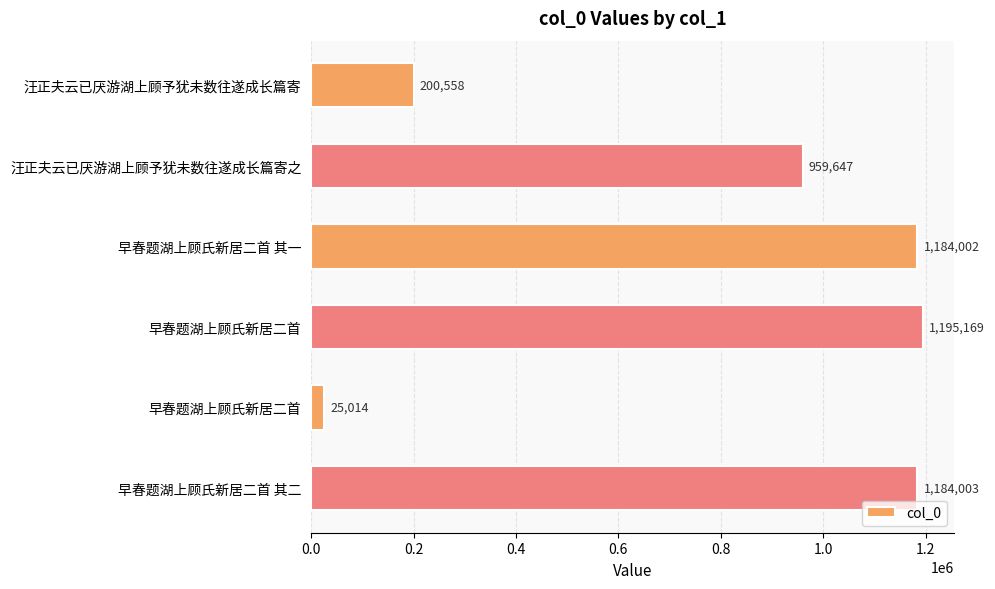

Does the chart contain any negative values?

No